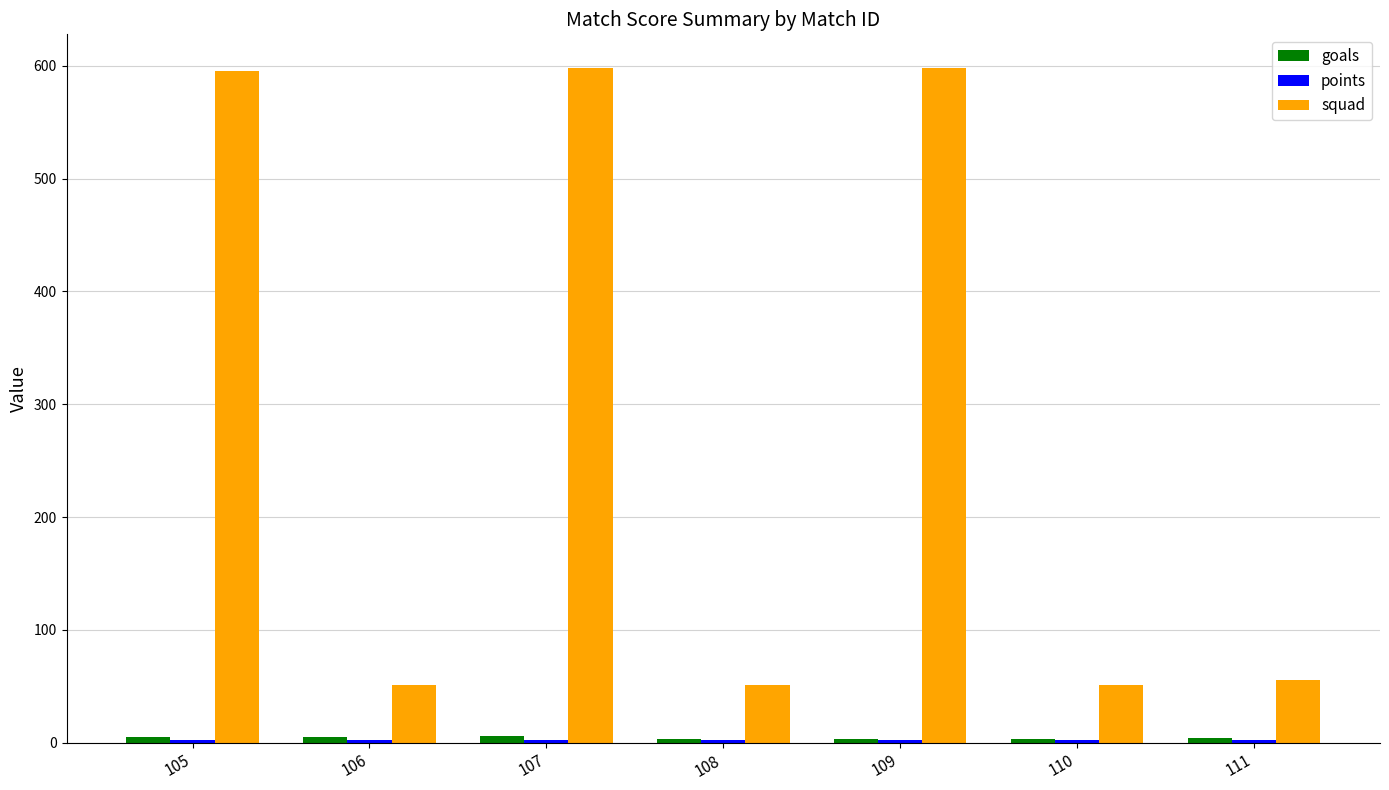

What is the greatest value displayed?

598